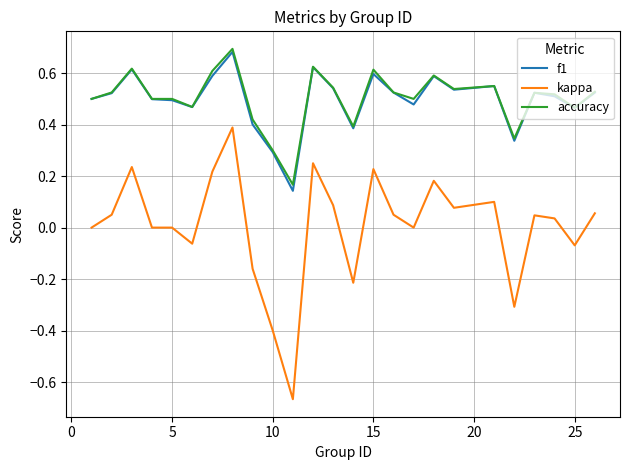

At how many categories does at least one series exceed 0?

25